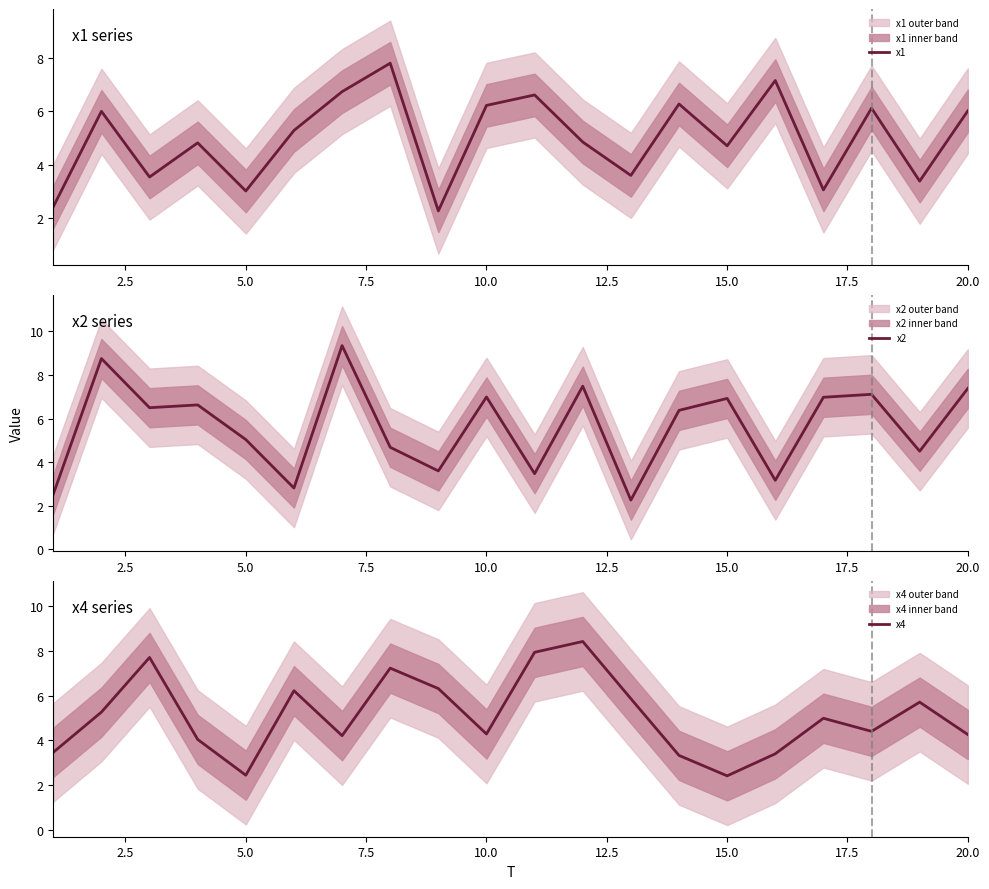

What is the highest value of the x1 series?

7.8